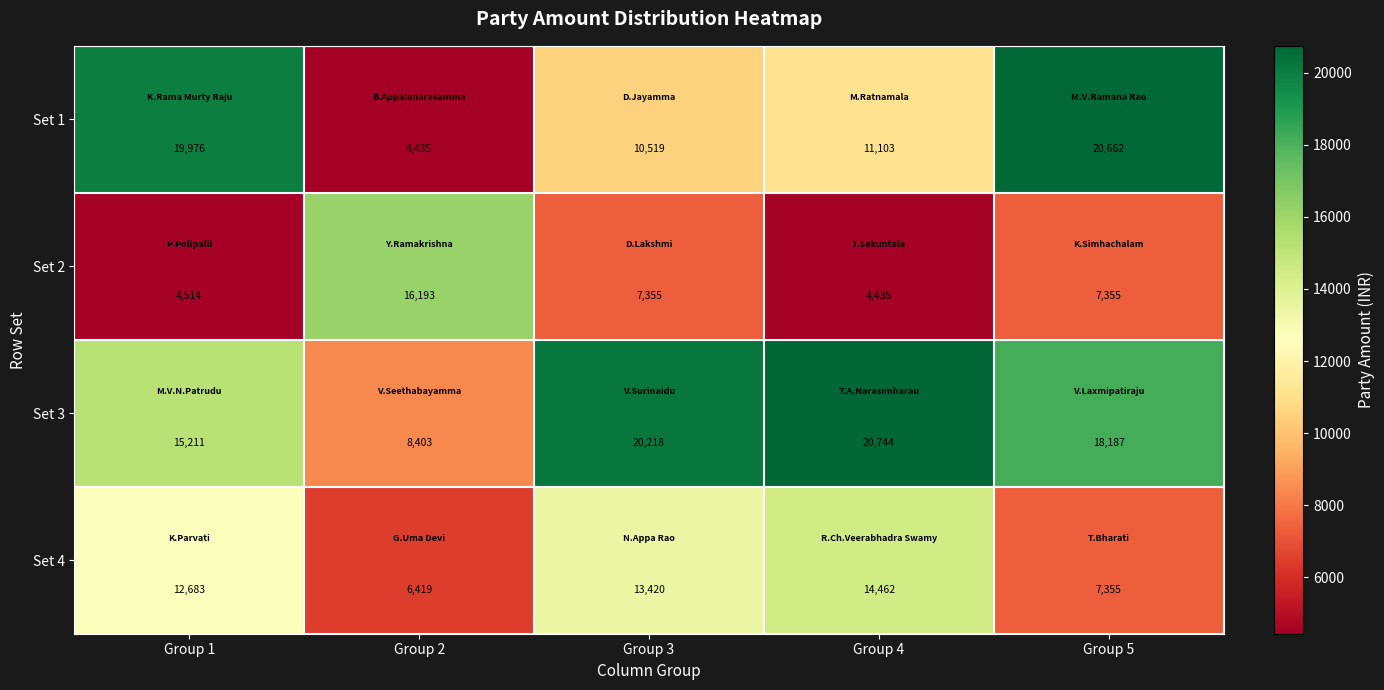

Which series has the widest spread of values?

Set 1